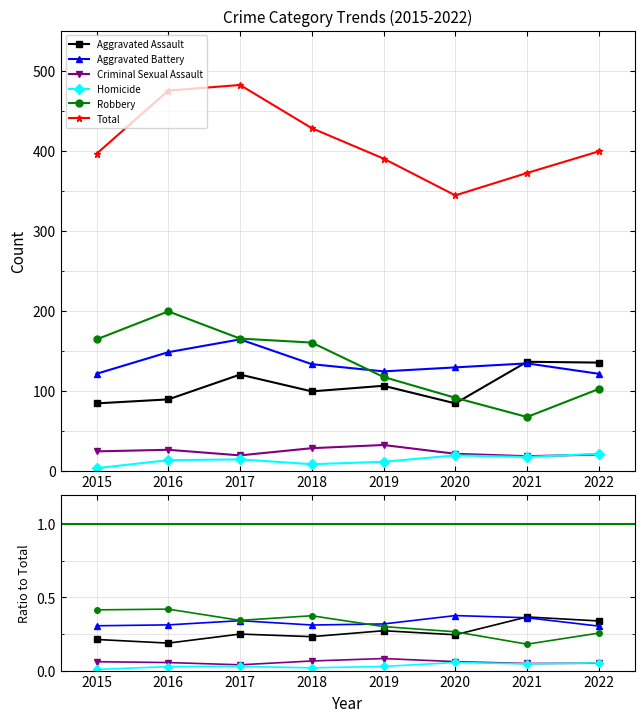

Which series has the largest total across all categories?

Total